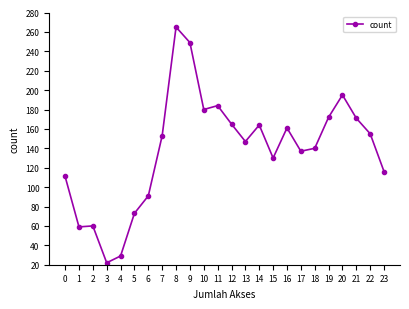

How many categories are shown in the chart?

24